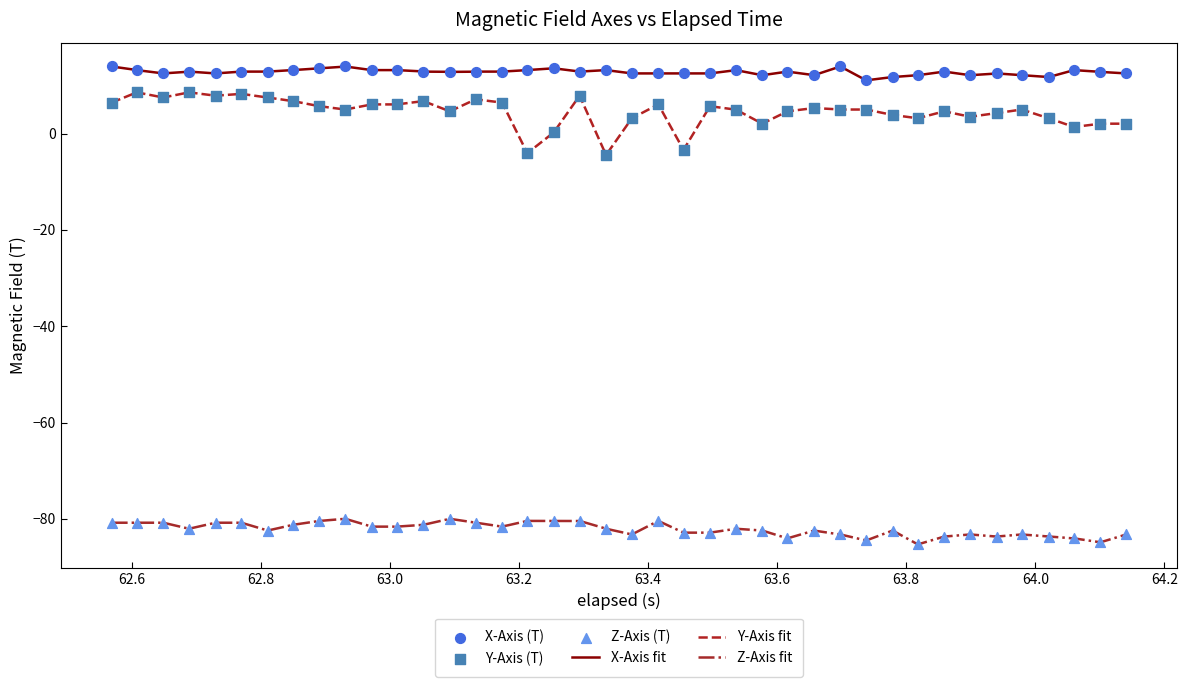

Which series contains the highest Y value?

X-Axis (T)